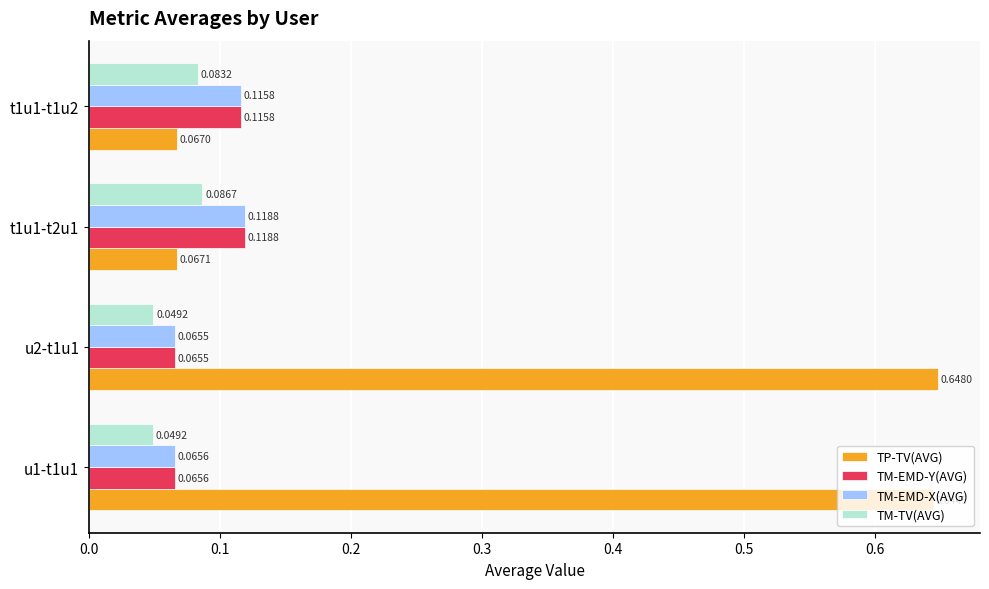

What is the total value across all series at u1-t1u1?

0.8